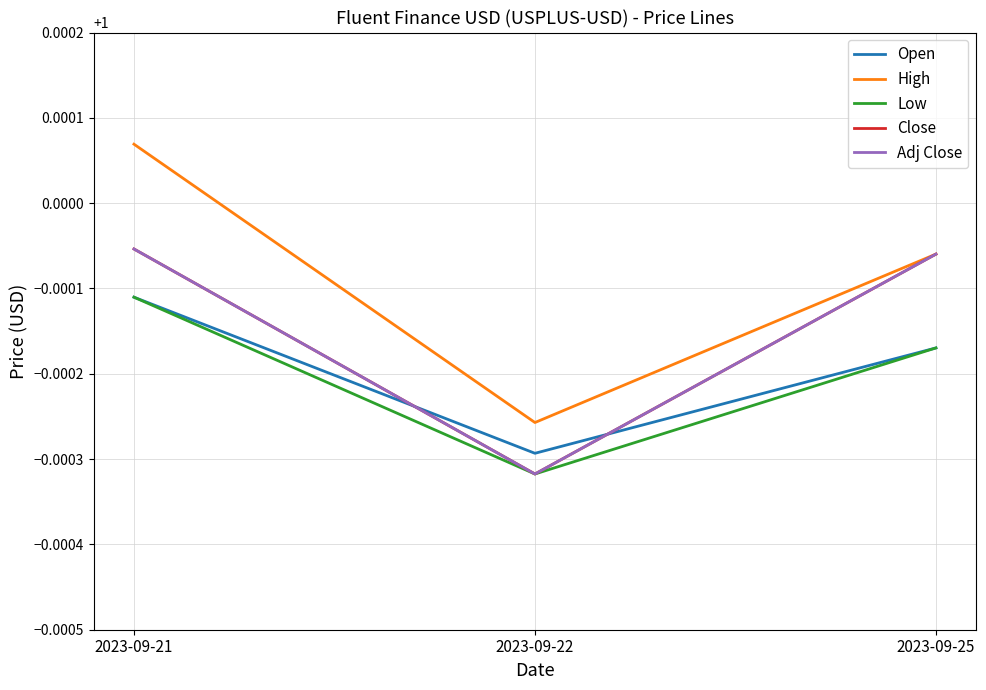

Does the chart have visible grid lines?

Yes